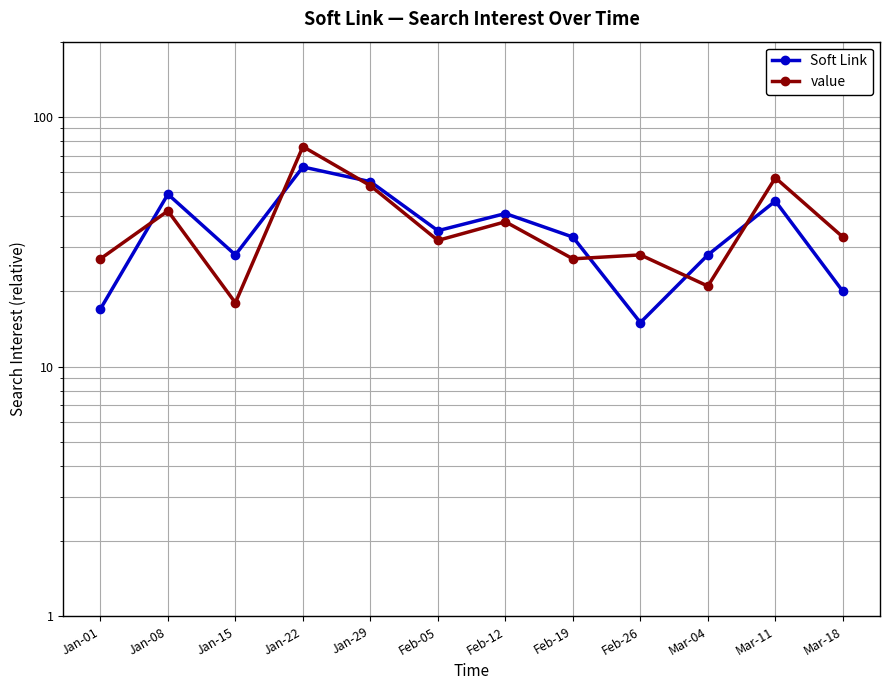

Reading left to right, list all the values displayed in this chart.

Soft Link: 17	49	28	63	55	35	41	33	15	28	46	20
value: 27	42	18	76	53	32	38	27	28	21	57	33